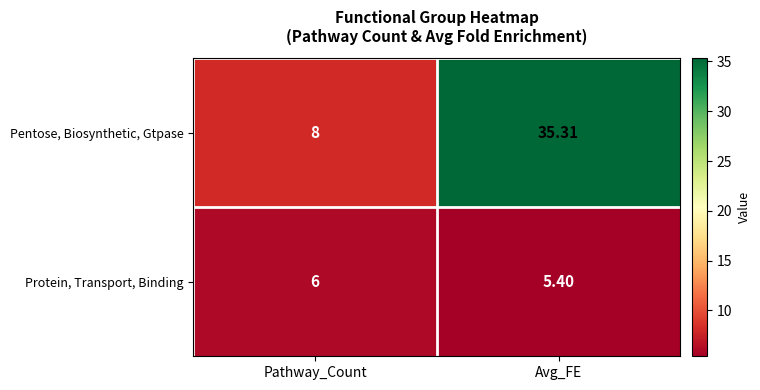

What is the greatest value displayed?

35.3